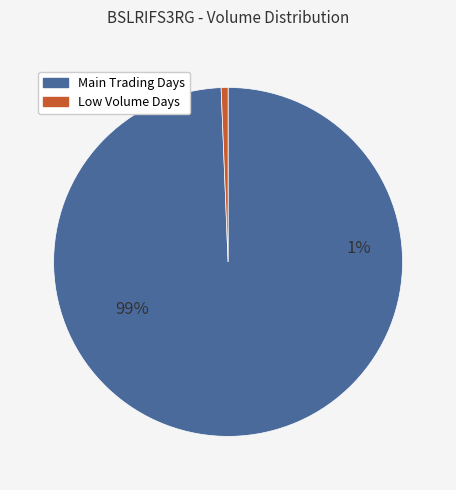

Is it true that 2020-03-18 is 26% of the pie?

False